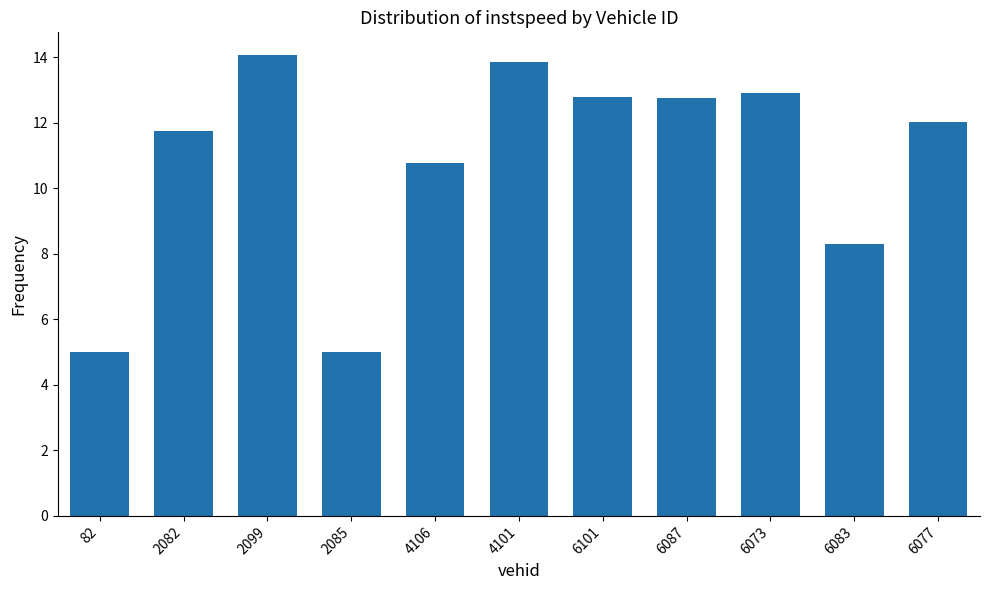

Is it true that the value at 6083 is 8.3?

True